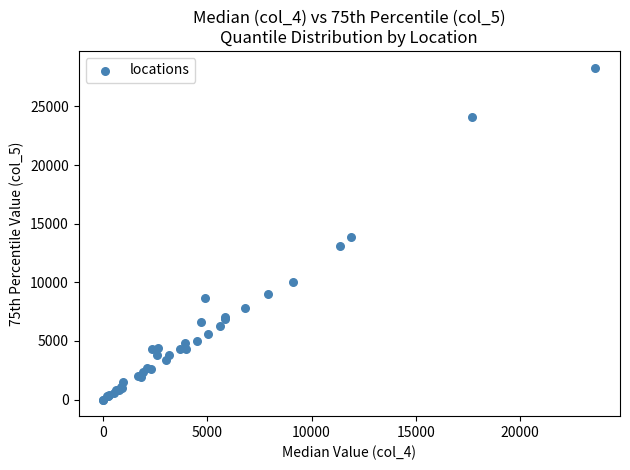

What Y value in the scatter plot is closest to 14158?

13827.5